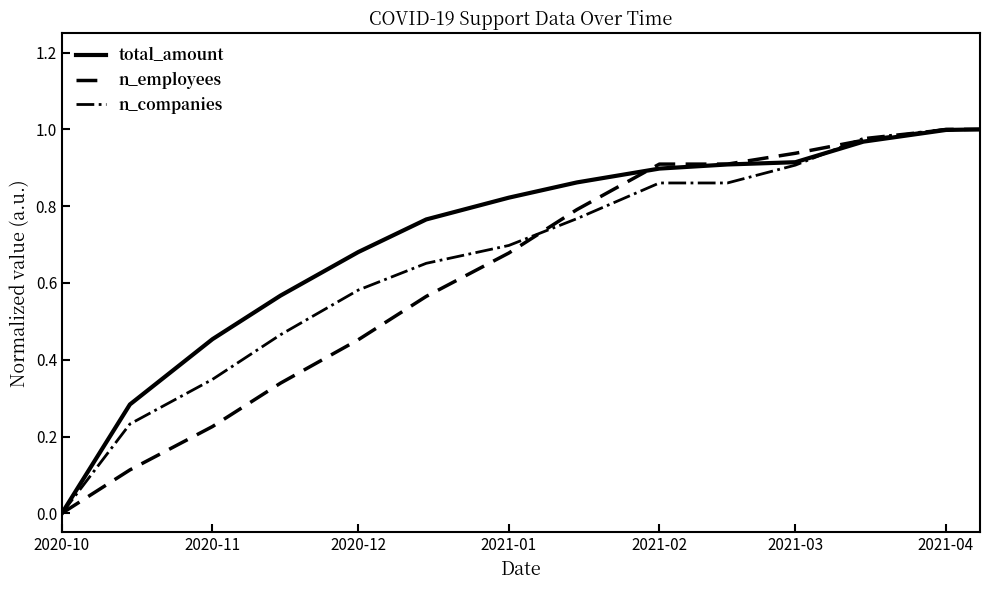

Which series has the largest total across all categories?

total_amount